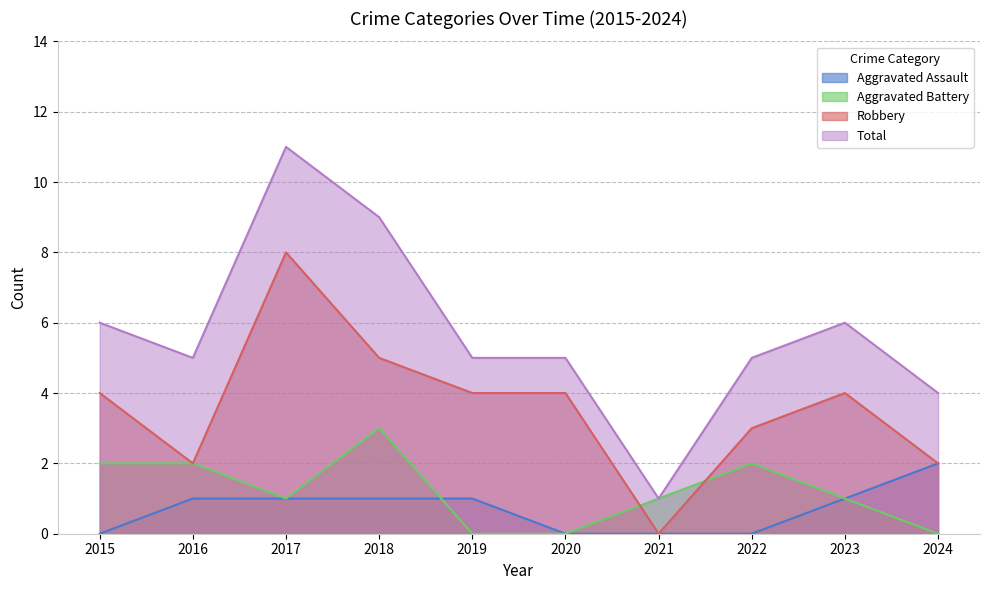

Which series has the largest total across all categories?

Total